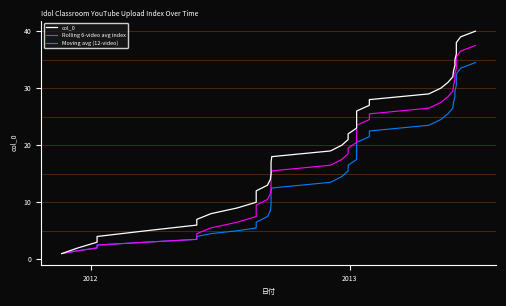

True or false: Moving avg (12-video) and col_0 cross at least once.

False